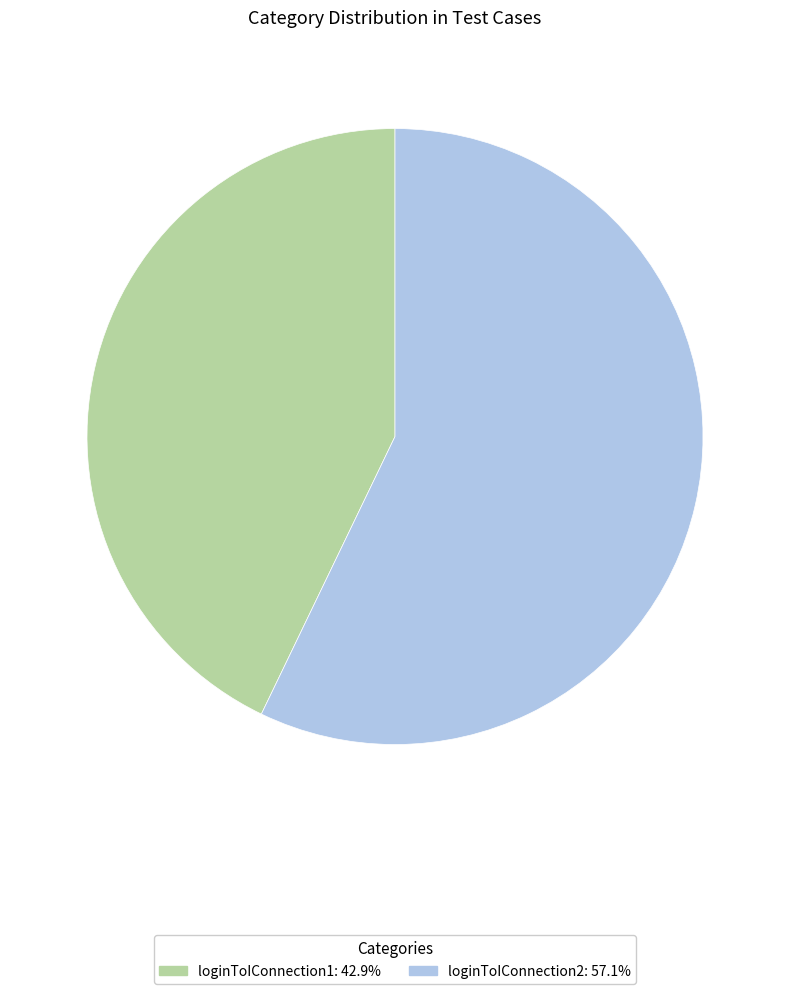

How many slices are in this pie chart?

2